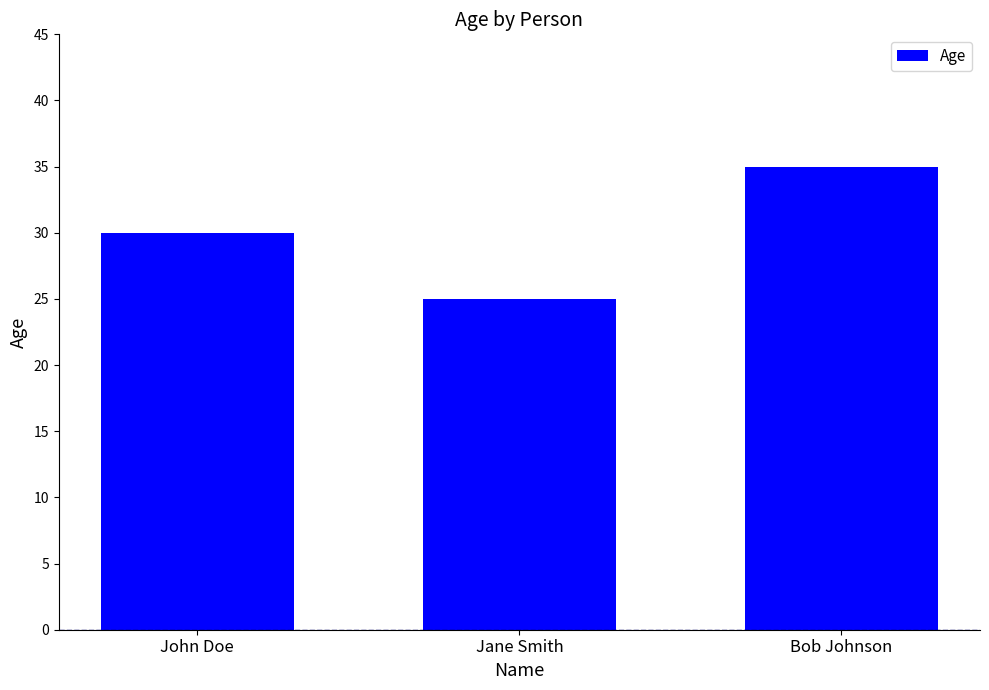

Are the bars horizontal?

No